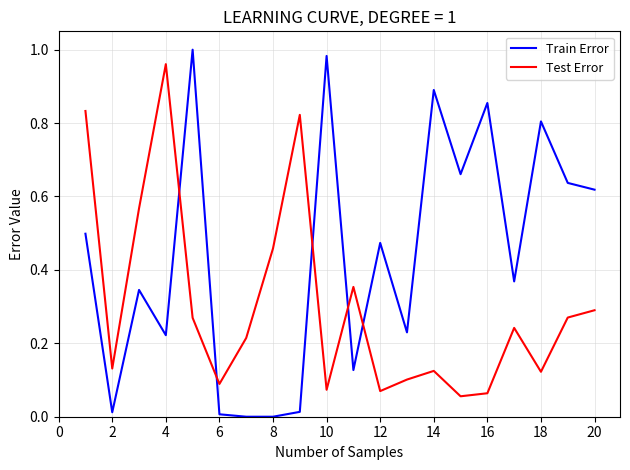

How many intersections are there between Train Error and Test Error?

5